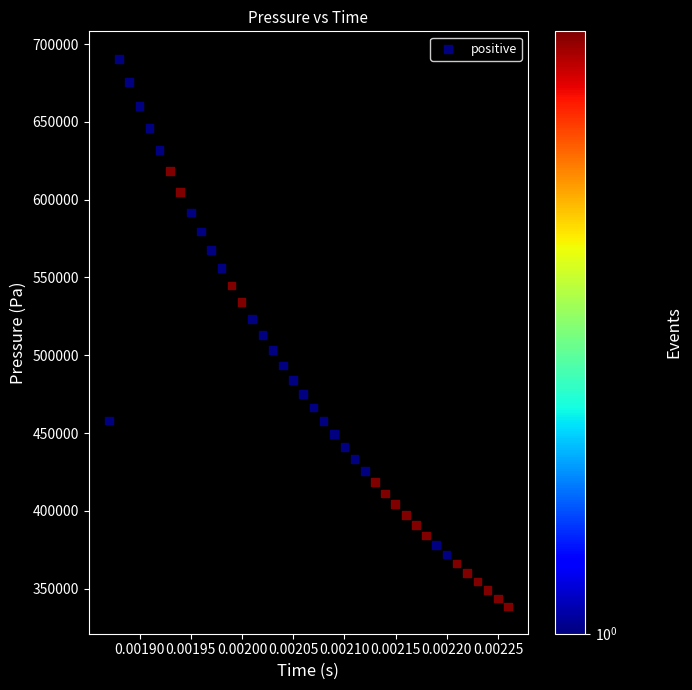

What is the range of Y values (max minus min)?

351837.0